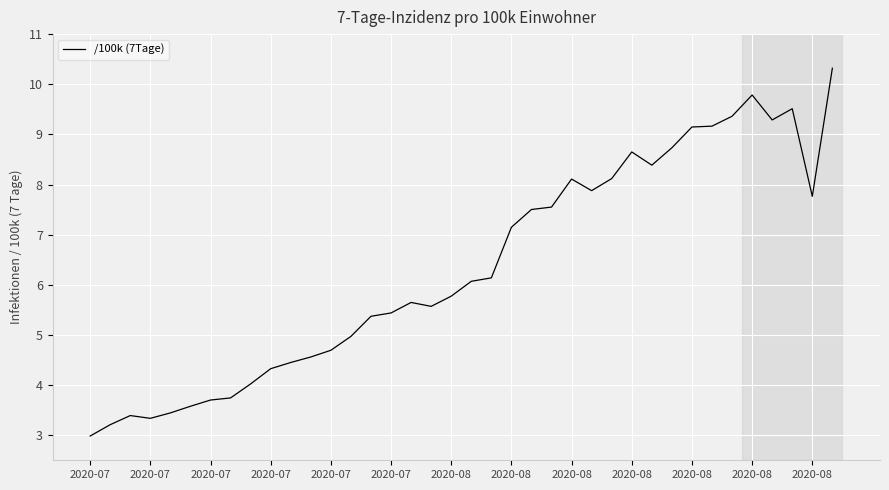

How many values are below 6?

19